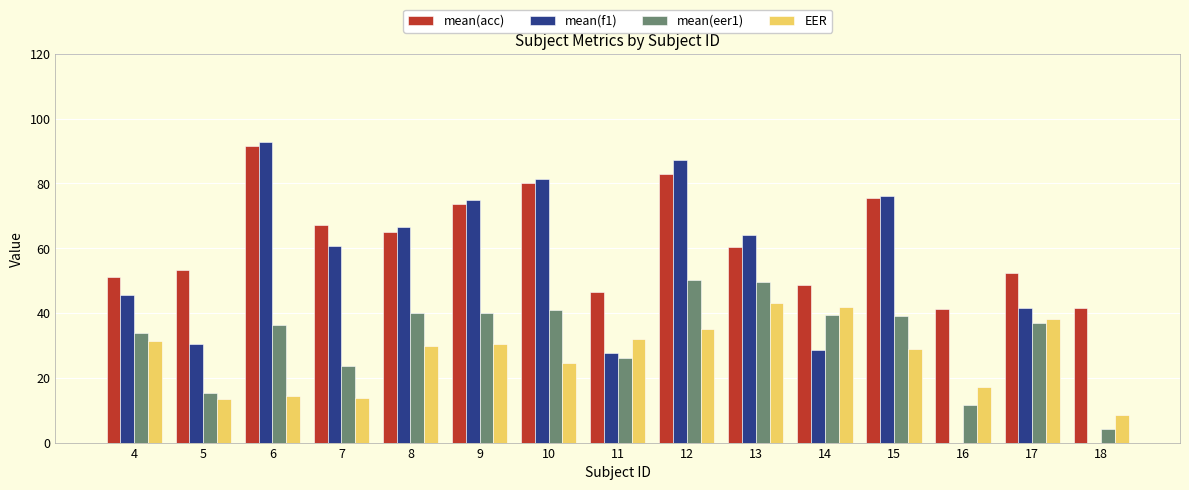

Between 8 and 14, which series saw the biggest shift?

mean(f1)